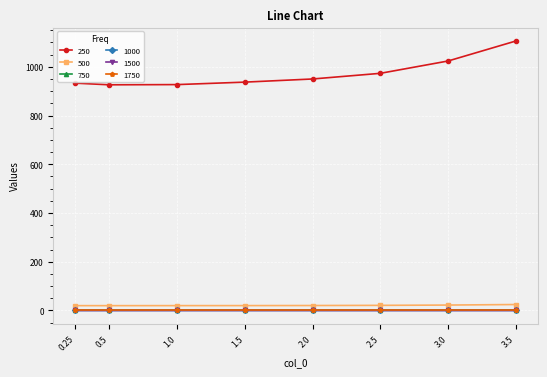

True or false: 1500 has more than 0 points higher than both neighbors.

True